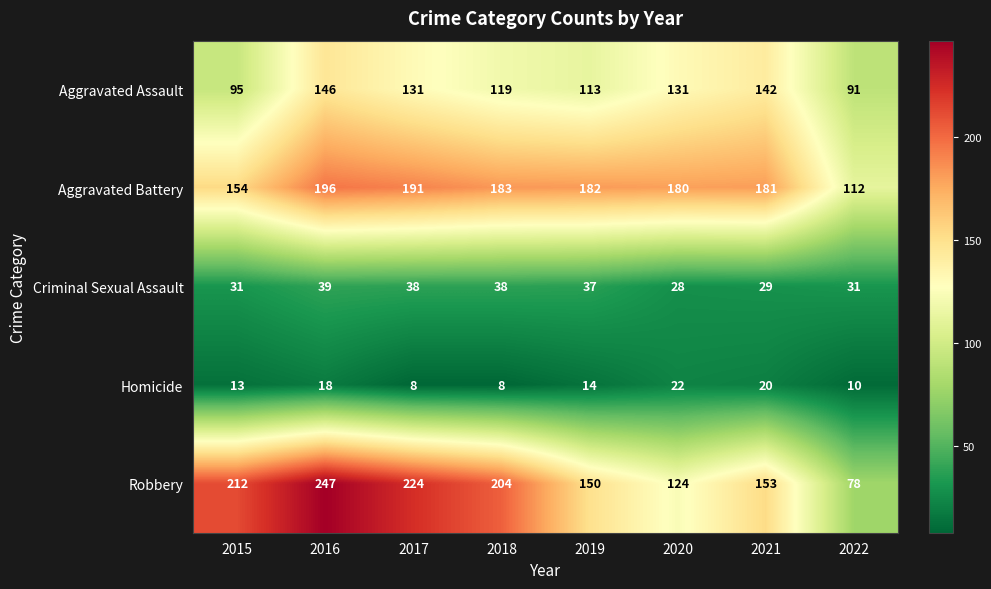

Which series has the largest range (max minus min)?

Robbery